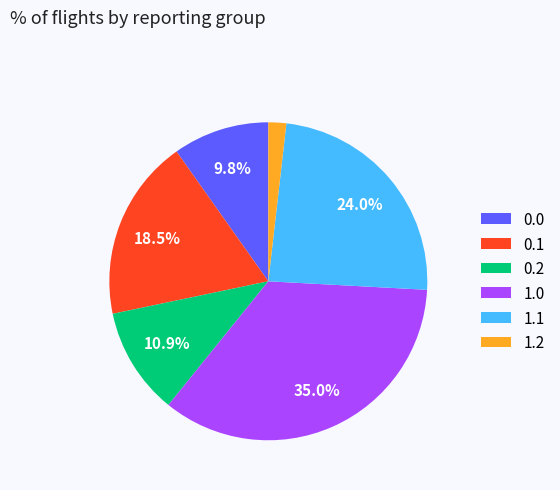

Do 1.0 and 1.1 together represent more than half of the pie?

Yes